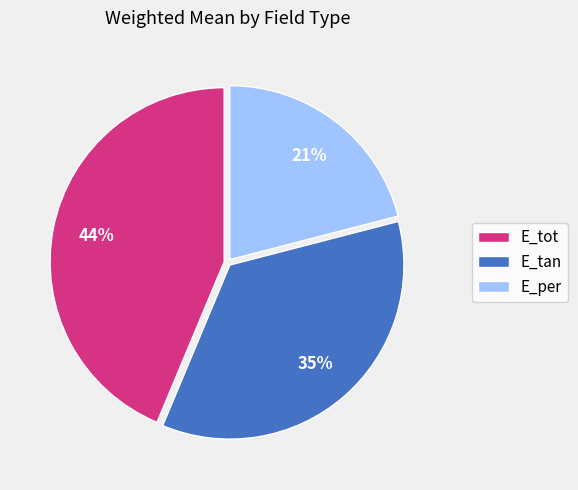

Count the number of slices in the pie.

3